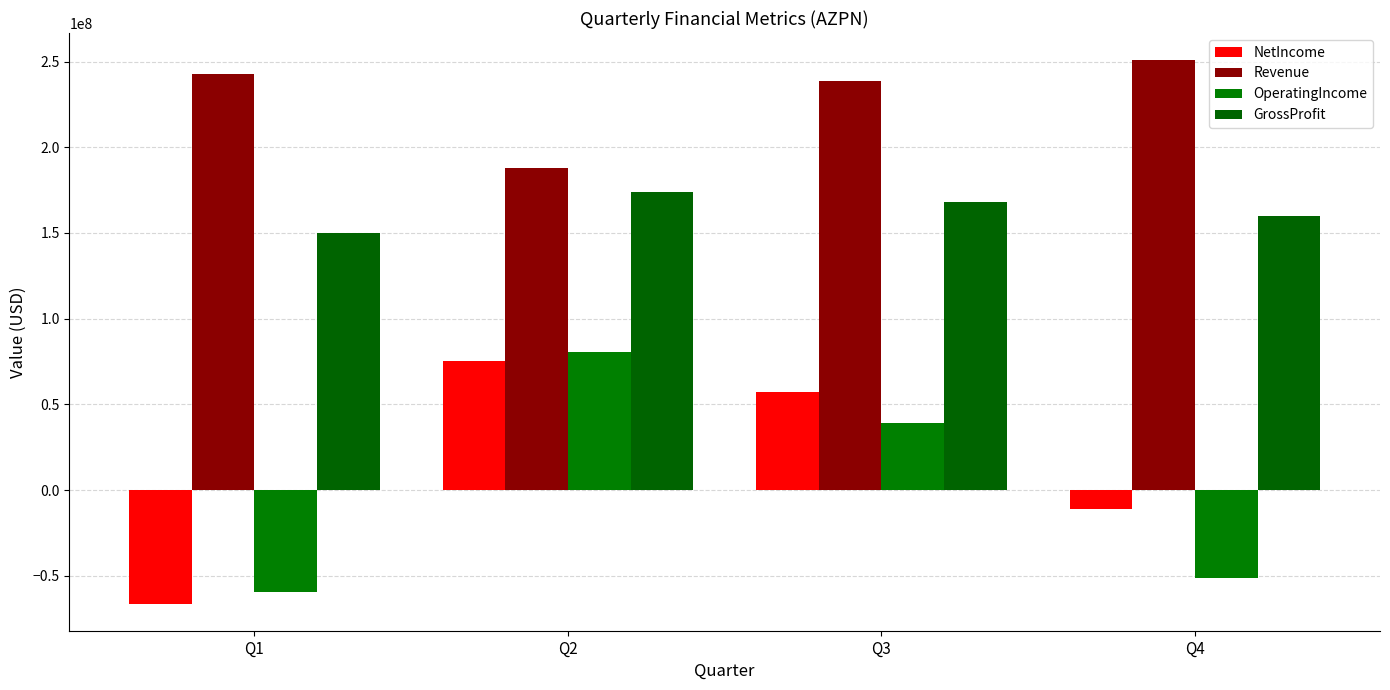

How many bars are there in each group?

4